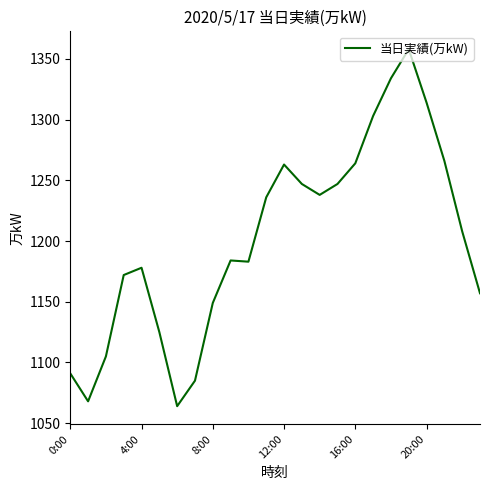

What is the maximum value shown in the chart?

1358